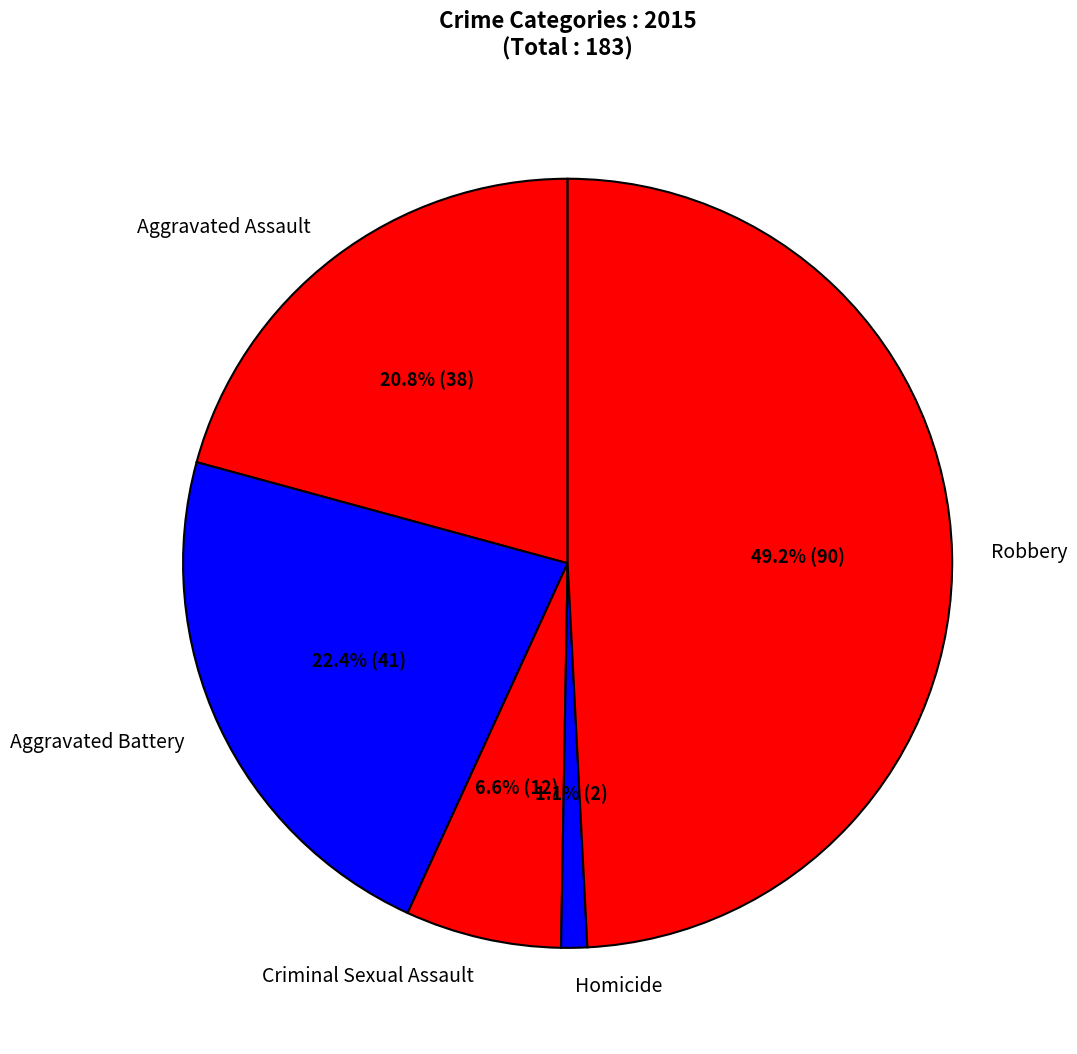

To the nearest percent, what percentage of the pie is Criminal Sexual Assault?

7%